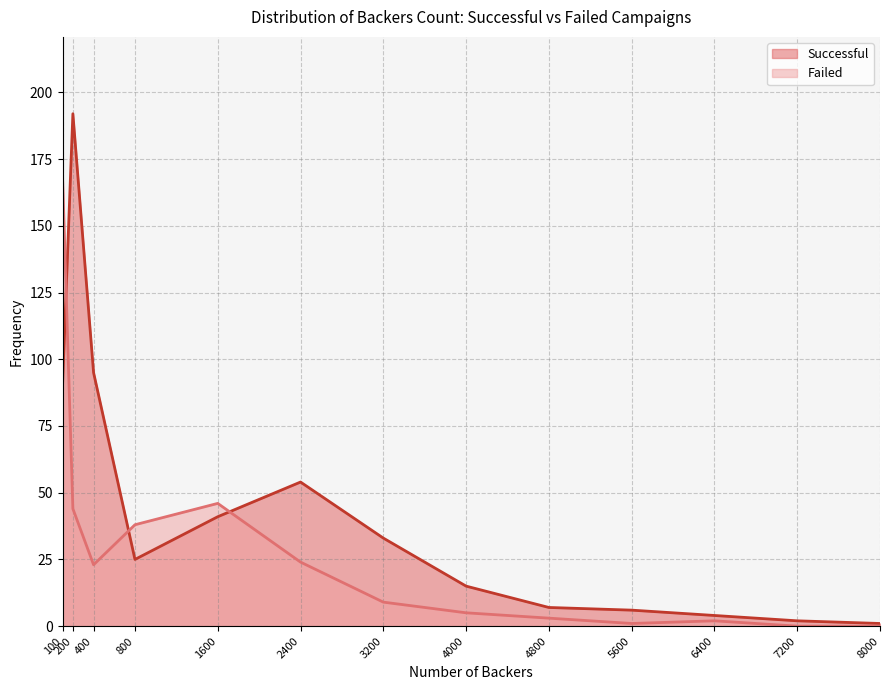

How many times do Successful and Failed cross each other?

3